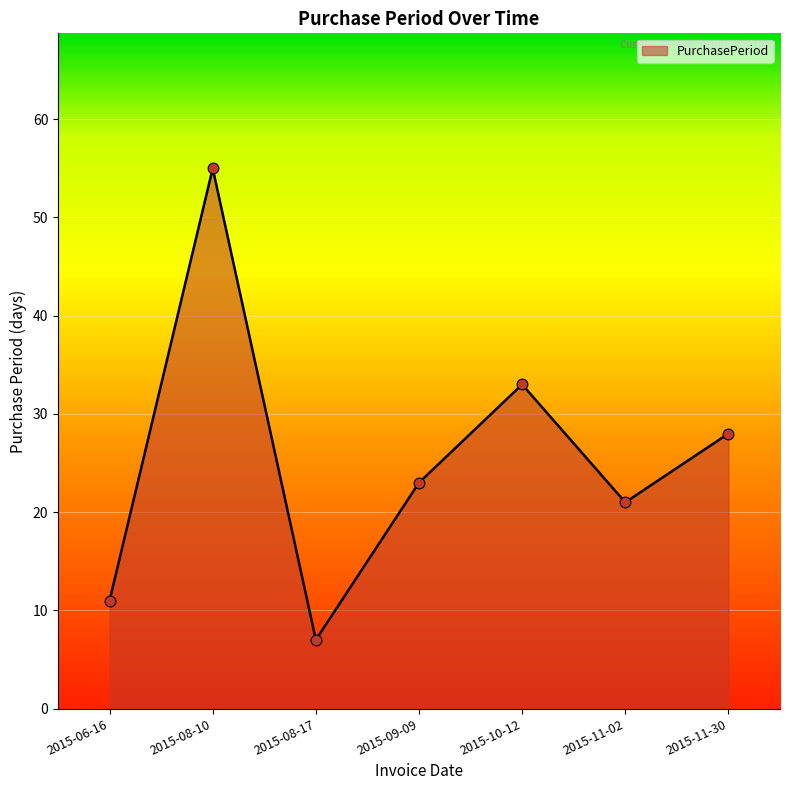

What is the change in value from 2015-09-09 to 2015-10-12?

+10